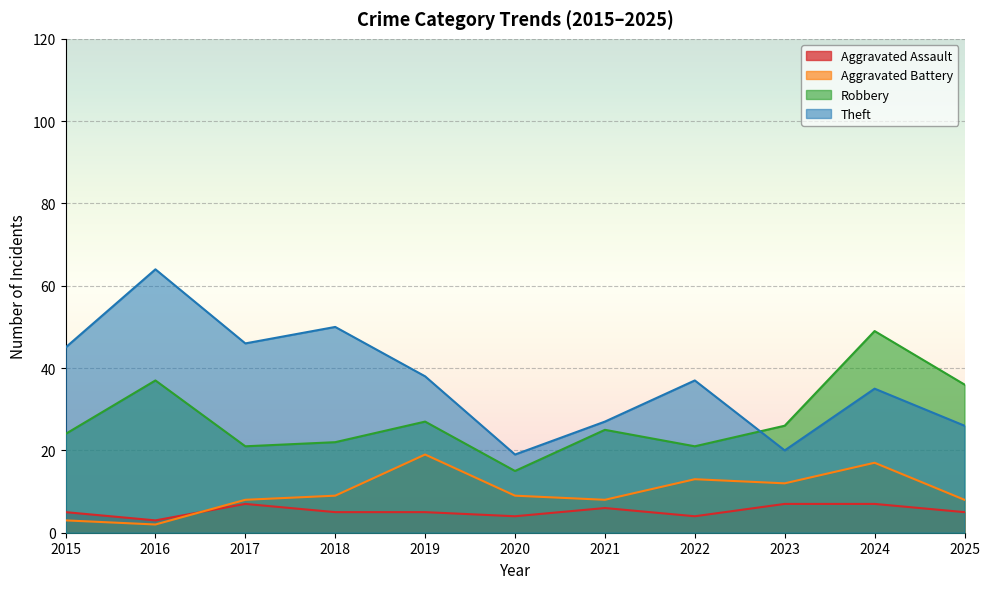

At which label is Aggravated Battery closest to 10?

2018